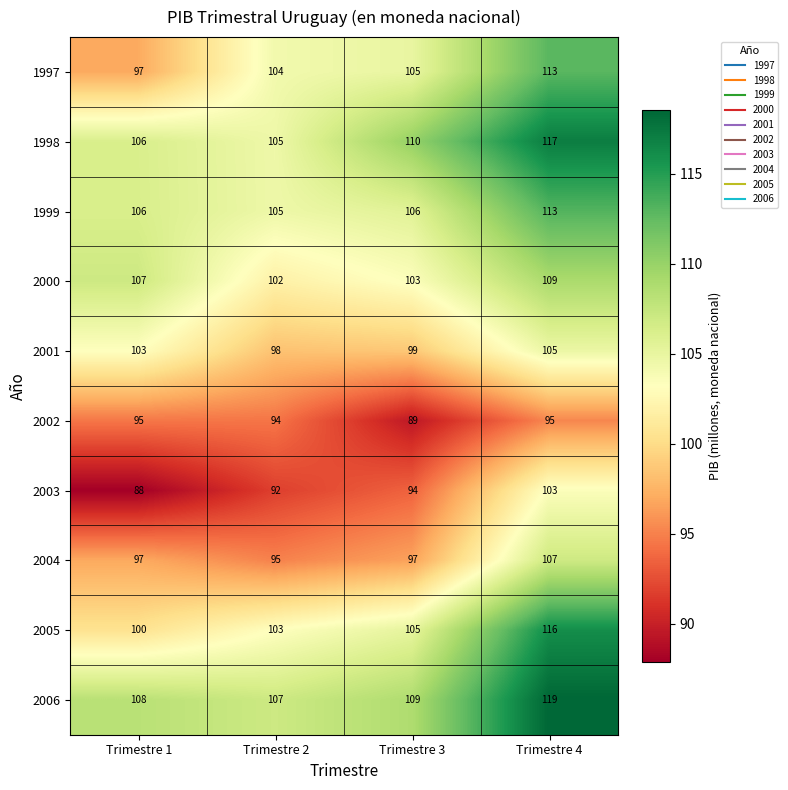

What is the total value across all series at Trimestre 4?

1097